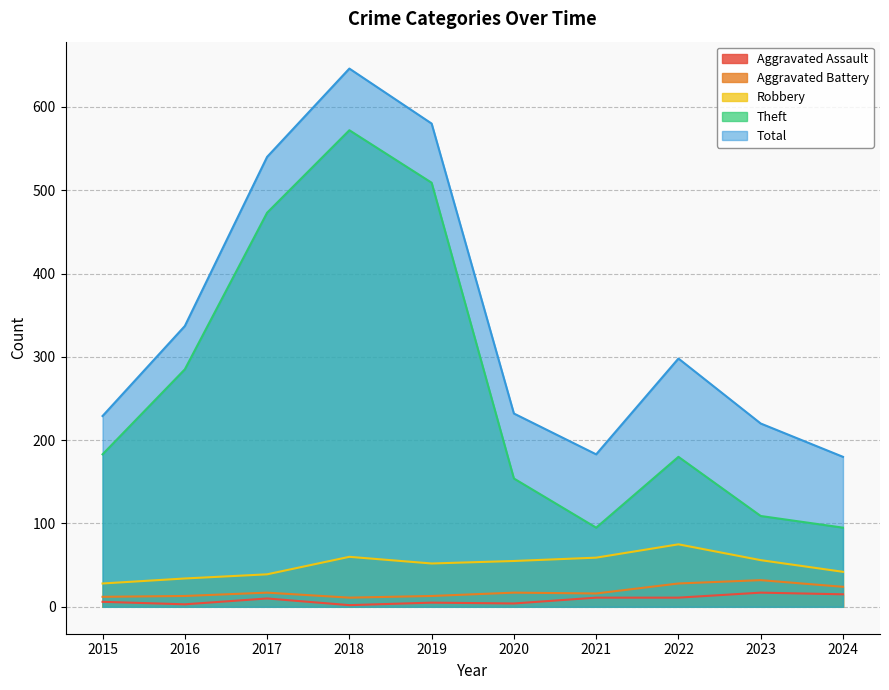

What is the difference between the second highest and second lowest values in the Aggravated Battery series?

16